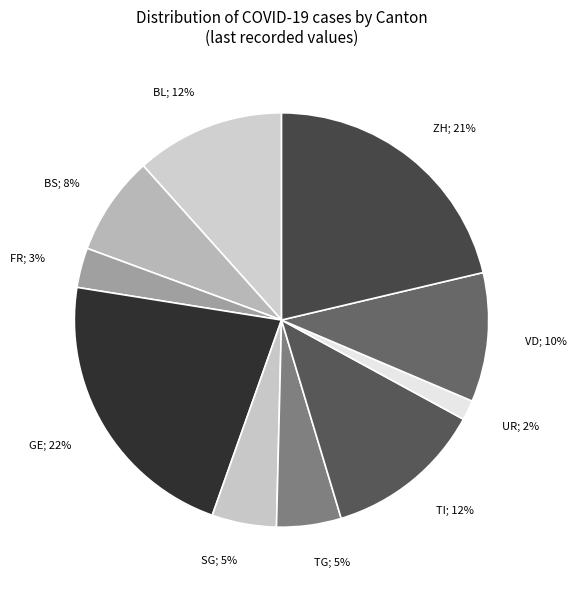

How many segments does this pie chart have?

10